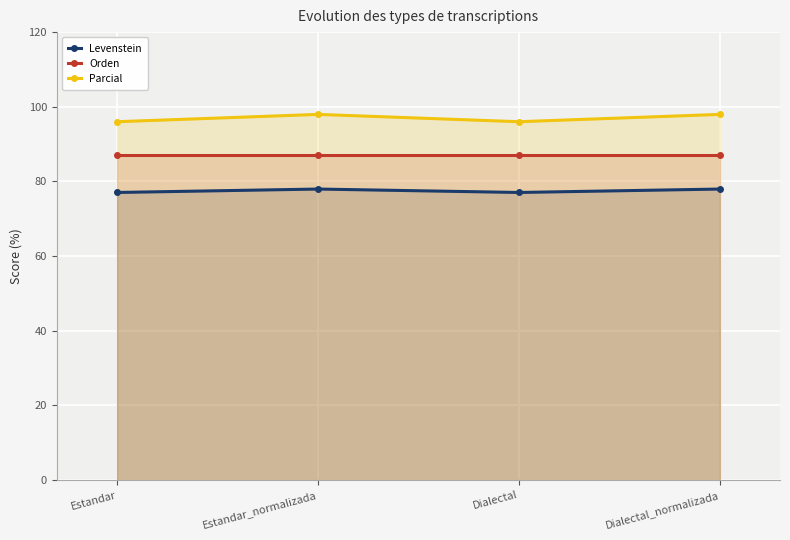

Reading left to right, list all the values displayed in this chart.

Levenstein: 77.0	78.0	77.0	78.0
Orden: 87.0	87.0	87.0	87.0
Parcial: 96.0	98.0	96.0	98.0